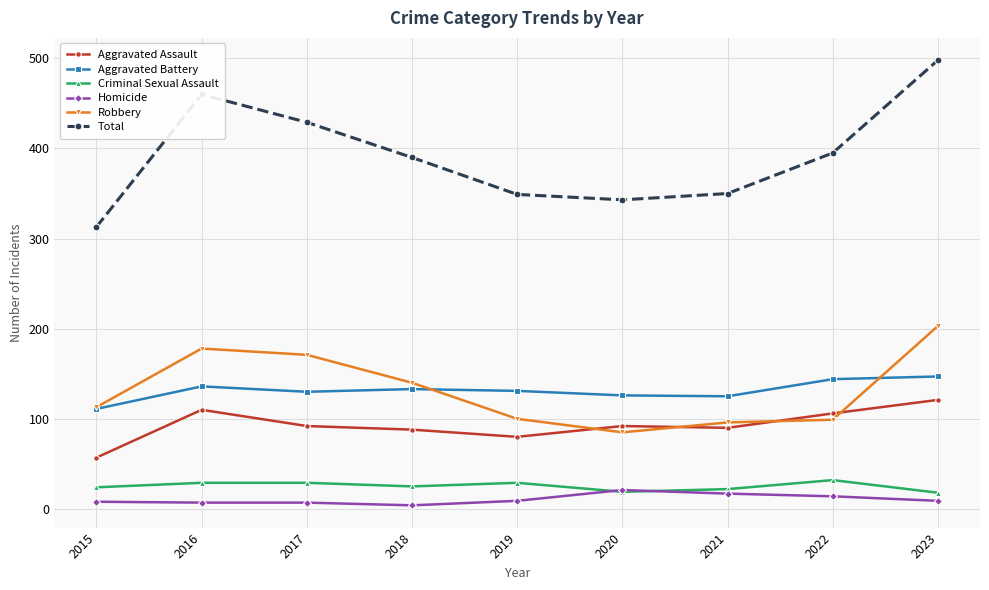

Which label corresponds to the largest value in the chart?

2023